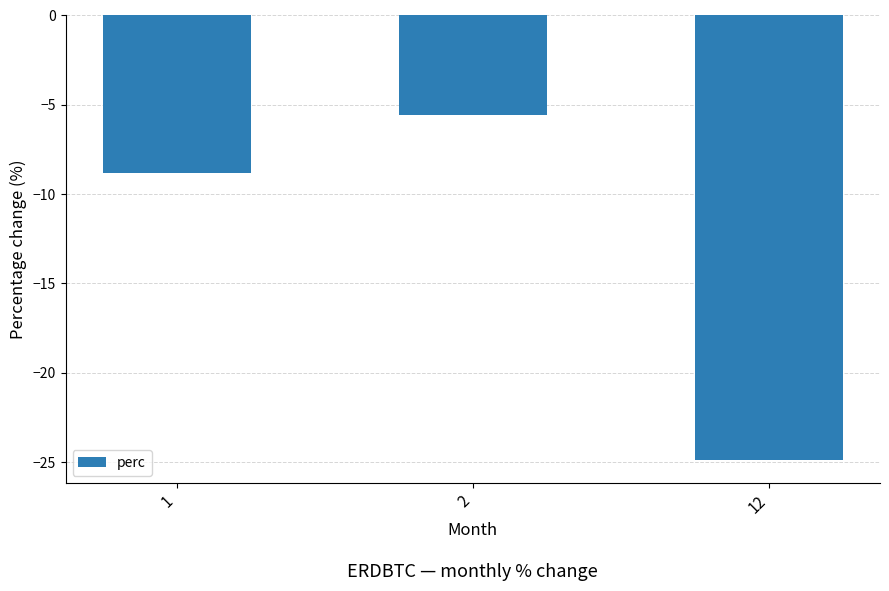

How many data points does each series have?

3